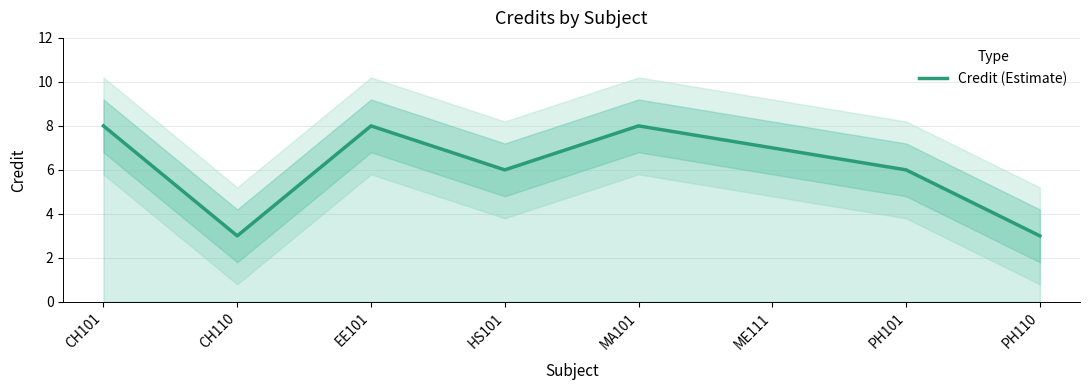

What is the ratio of the value at HS101 to the value at MA101?

0.8